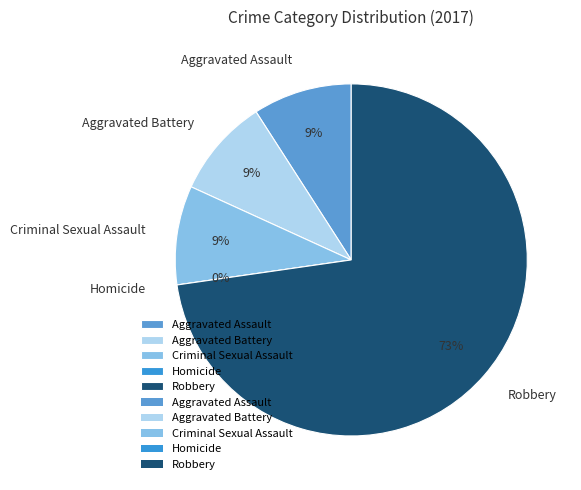

What is the smallest slice in the pie chart?

Homicide